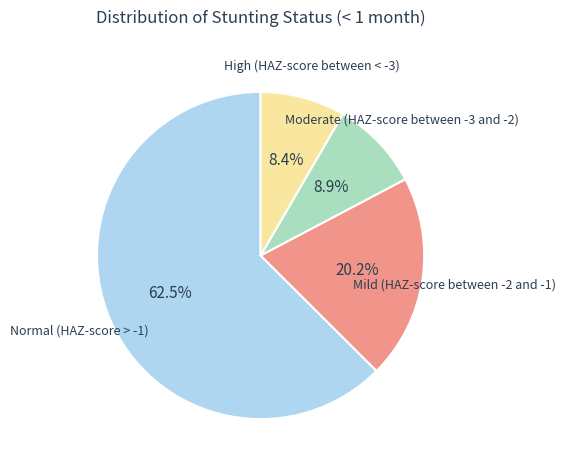

Is there a majority slice in this chart?

Yes